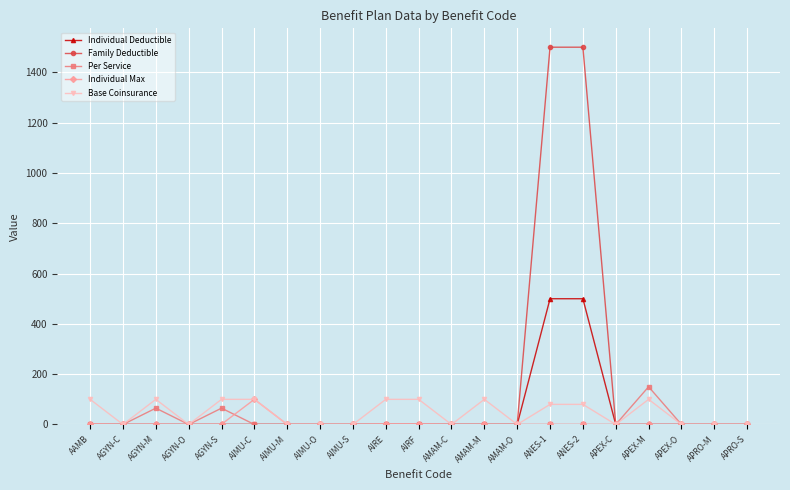

Which series has the widest spread of values?

Family Deductible